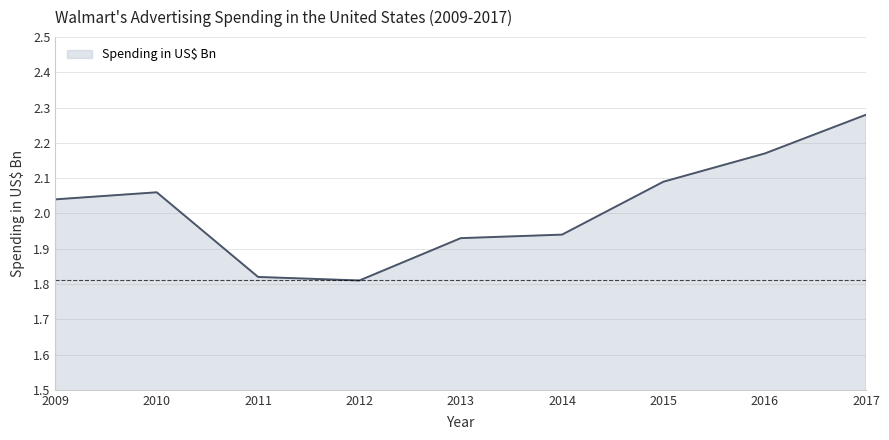

The chart shows a value of 1.0 at 2013. True or false?

False